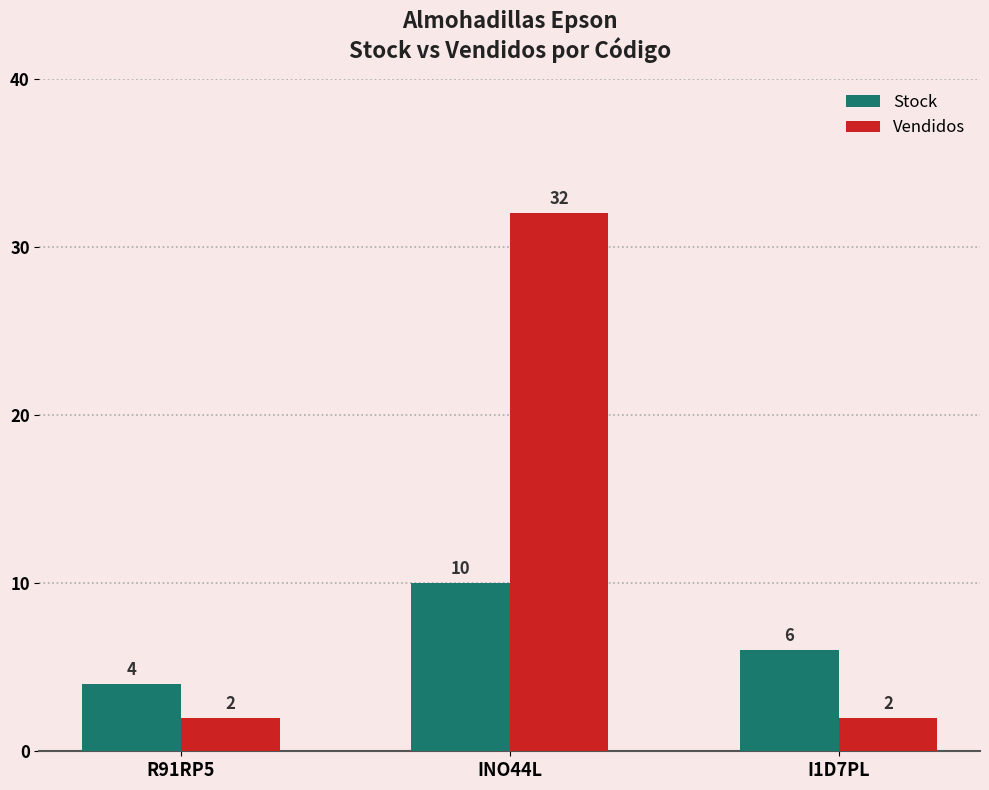

At how many categories does at least one series exceed 21?

1